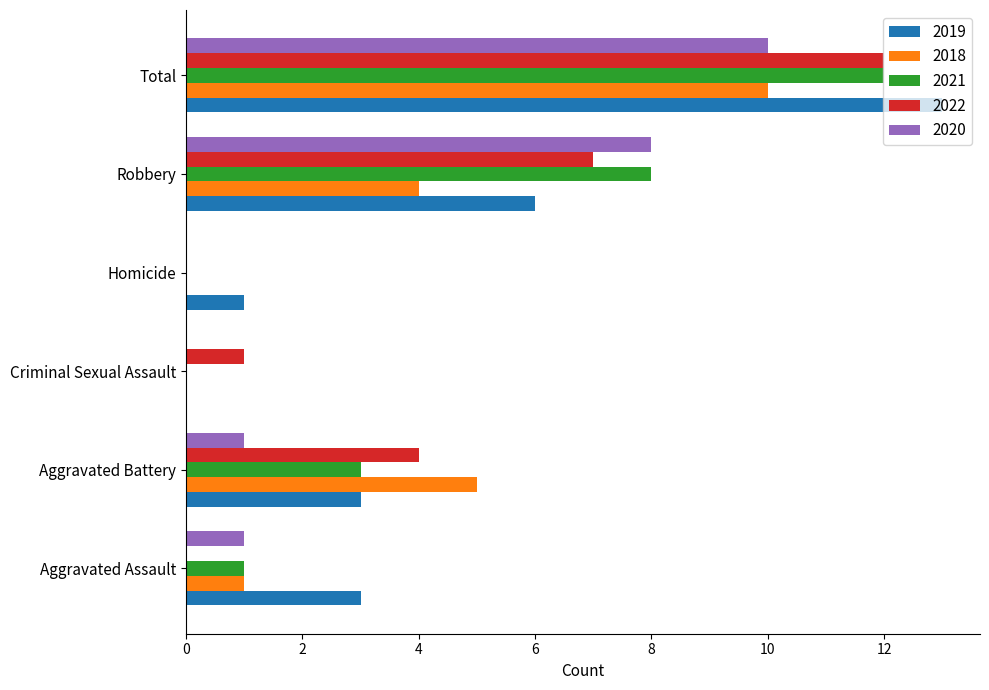

The value of 2022 at Aggravated Battery is 4. True or false?

True